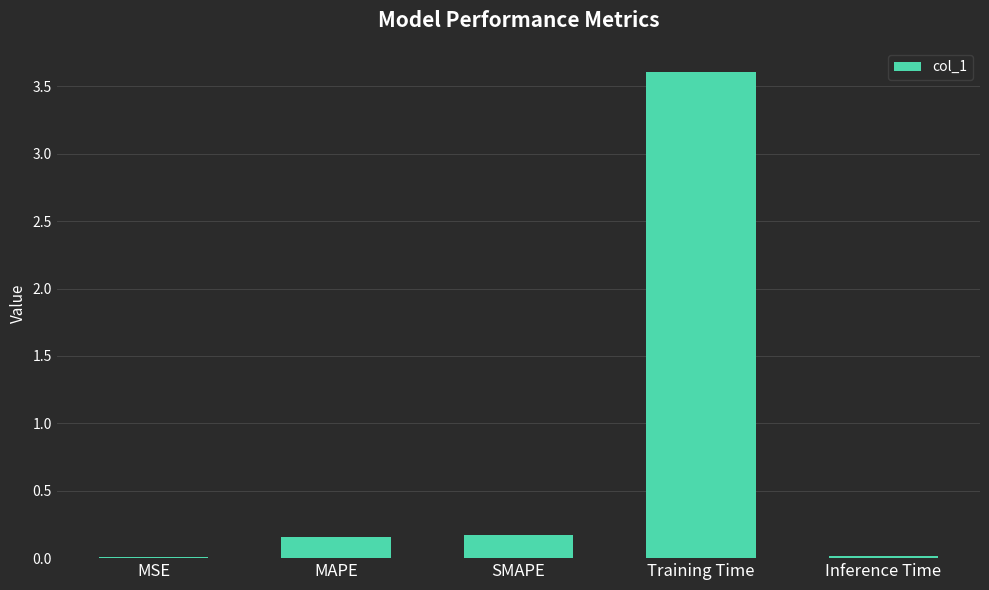

What is the sum of all values?

4.0